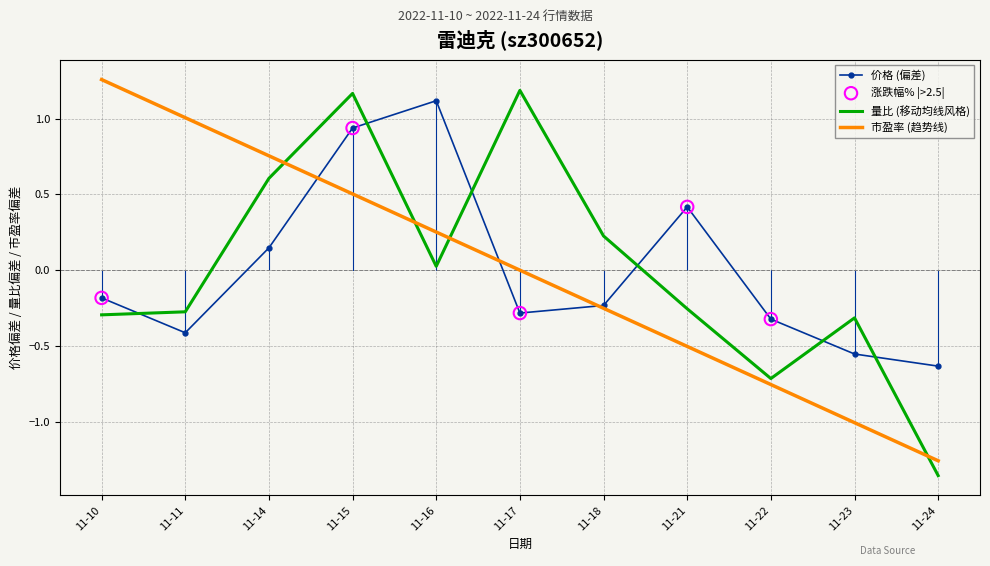

At which category is the sum across all series the highest?

11-15